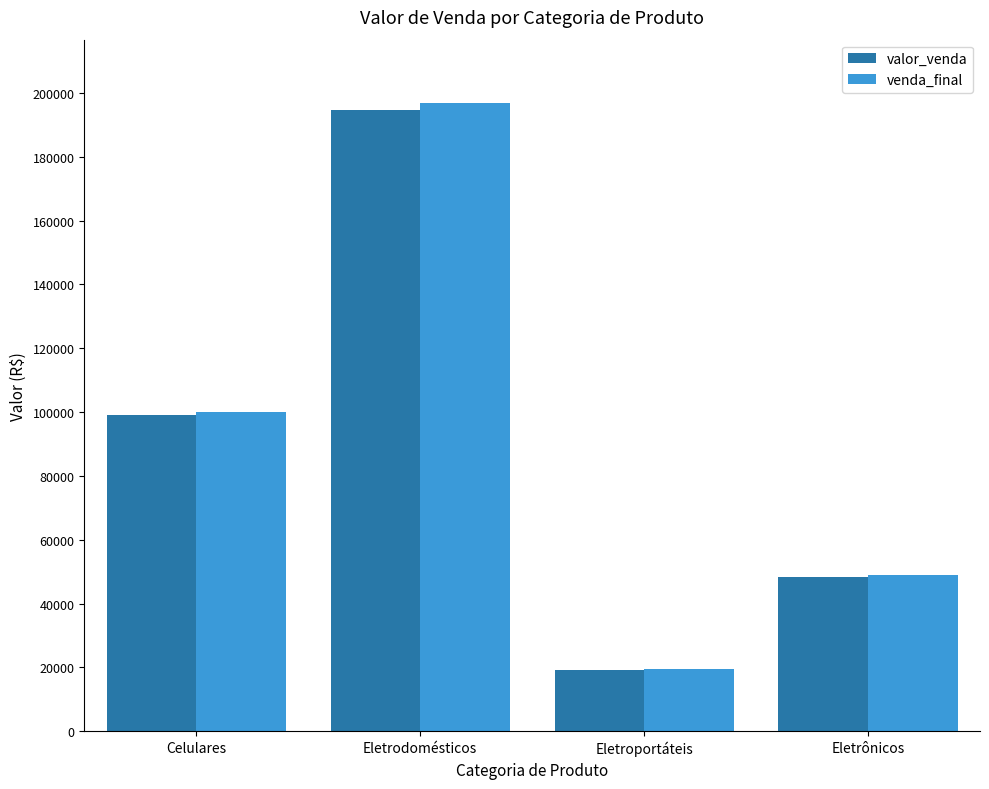

Read the valor_venda value at Eletrodomésticos.

194764.1